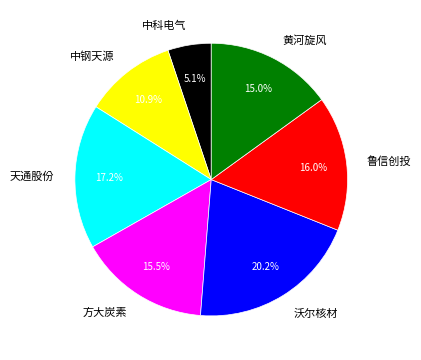

Combined, do 天通股份 and 方大炭素 account for over 50%?

No